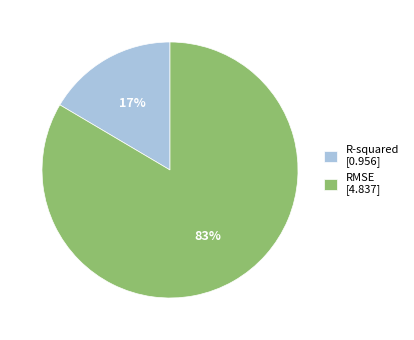

To the nearest percent, what is the combined percentage of RMSE [4.837] and R-squared [0.956]?

100%